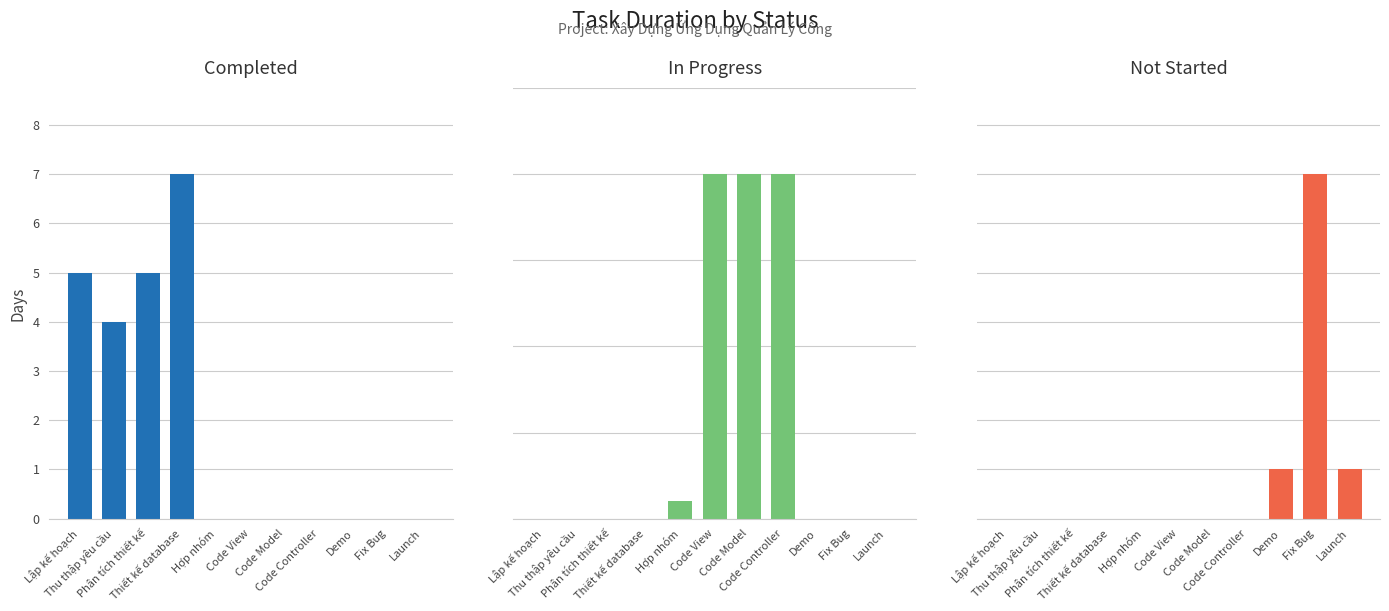

Count the Completed values in the range 0 to 5.

10